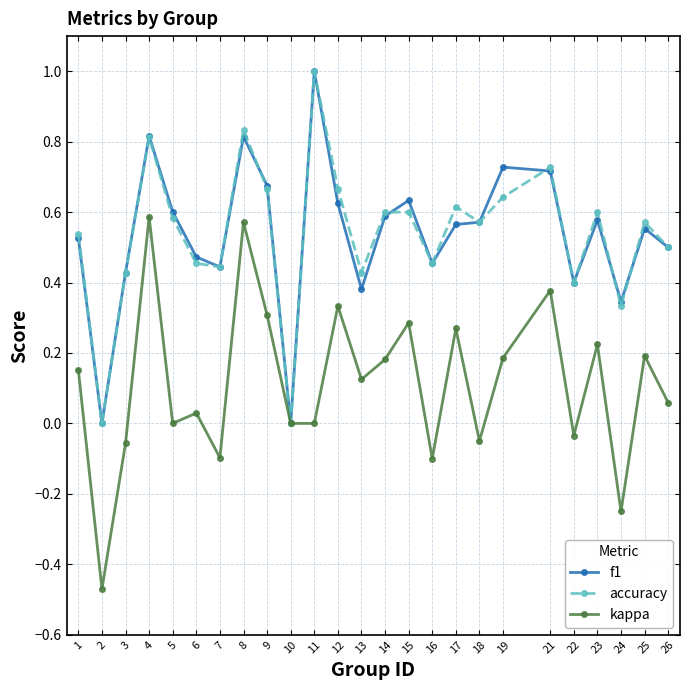

What is the highest value of the f1 series?

1.0